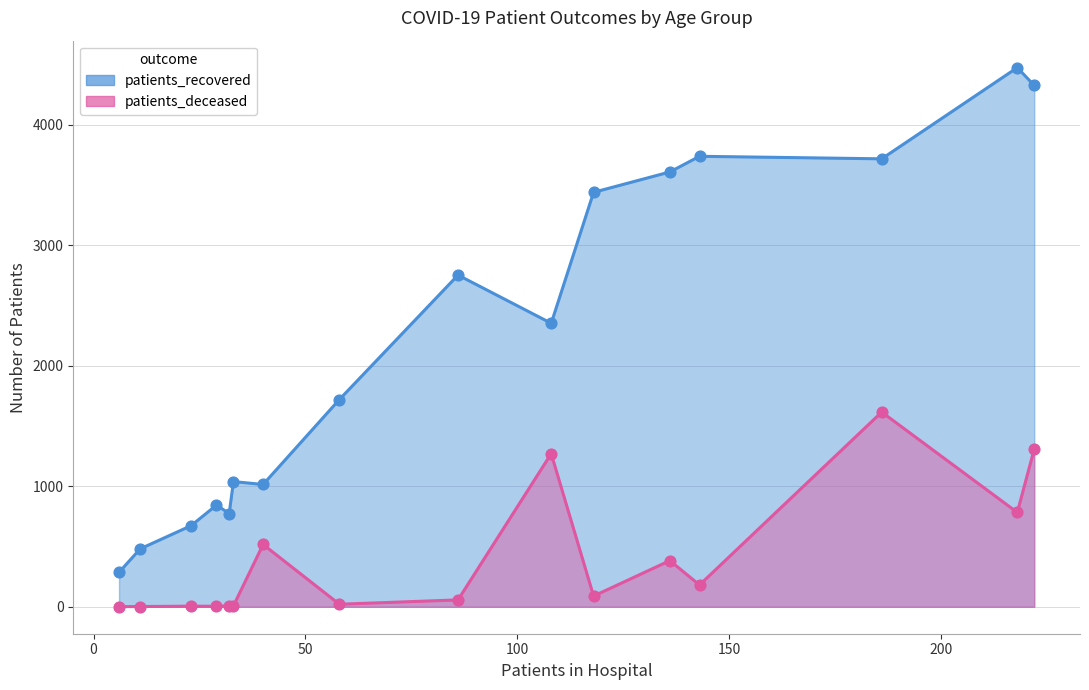

Which series contains the lowest Y value?

patients_deceased